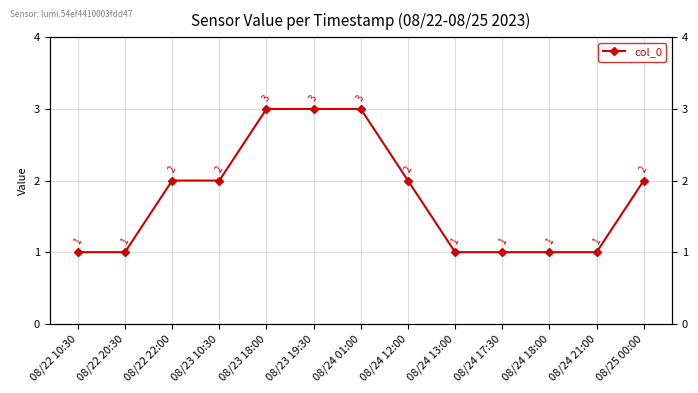

What is the label of the 1st point from the left?

08/22 10:30